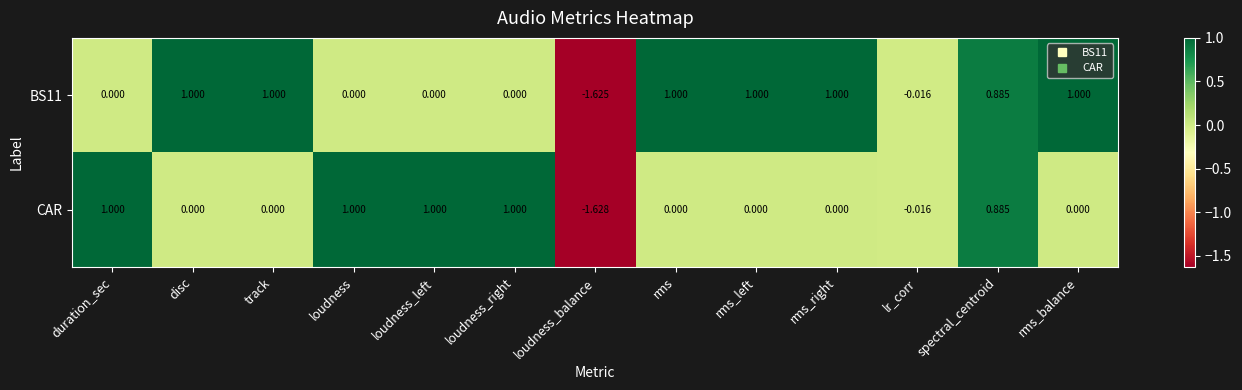

Which series has the widest spread of values?

CAR